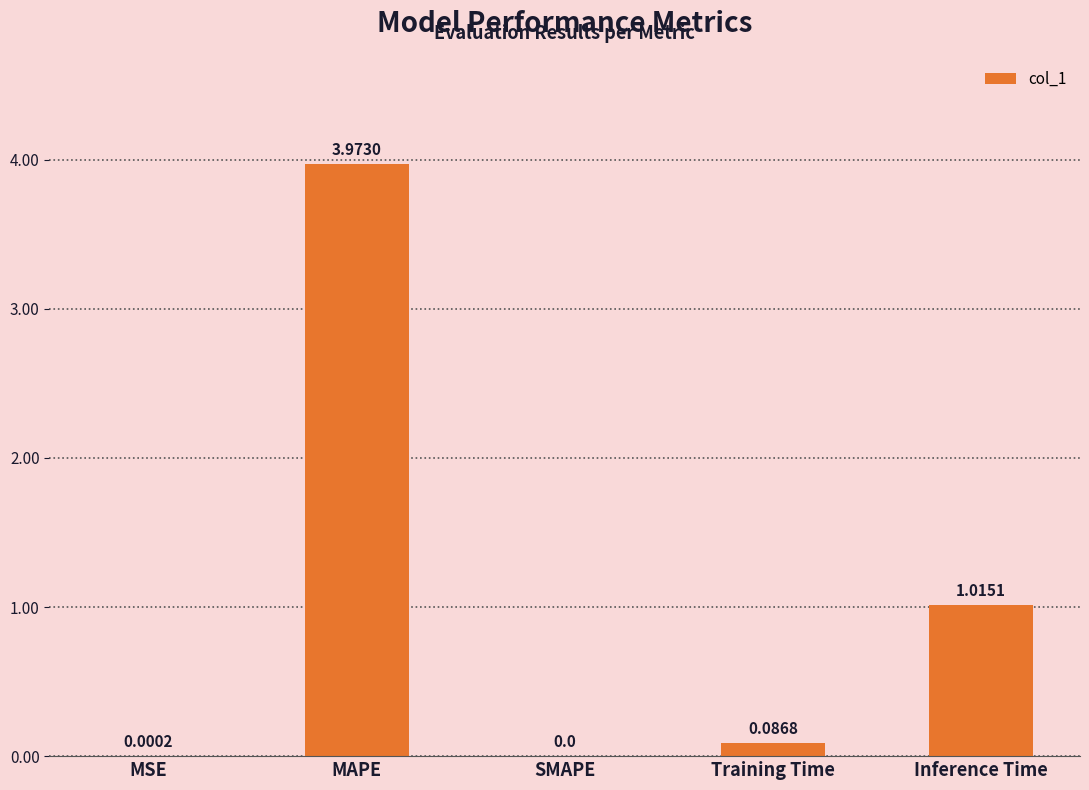

Which category has the highest value across all series?

MAPE